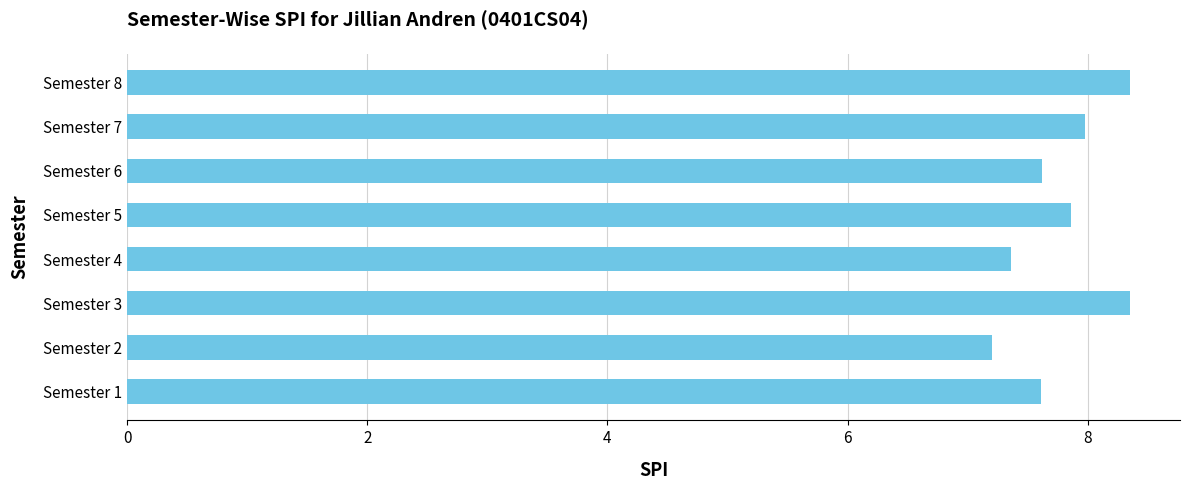

Is it true that the value at Semester 7 is 8.0?

True